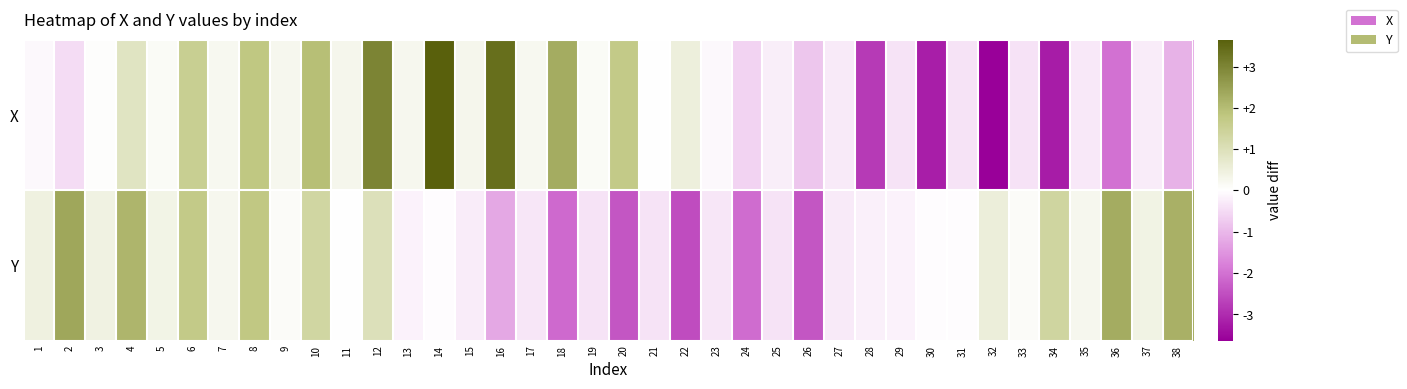

At which category does the chart reach its peak across all series?

14